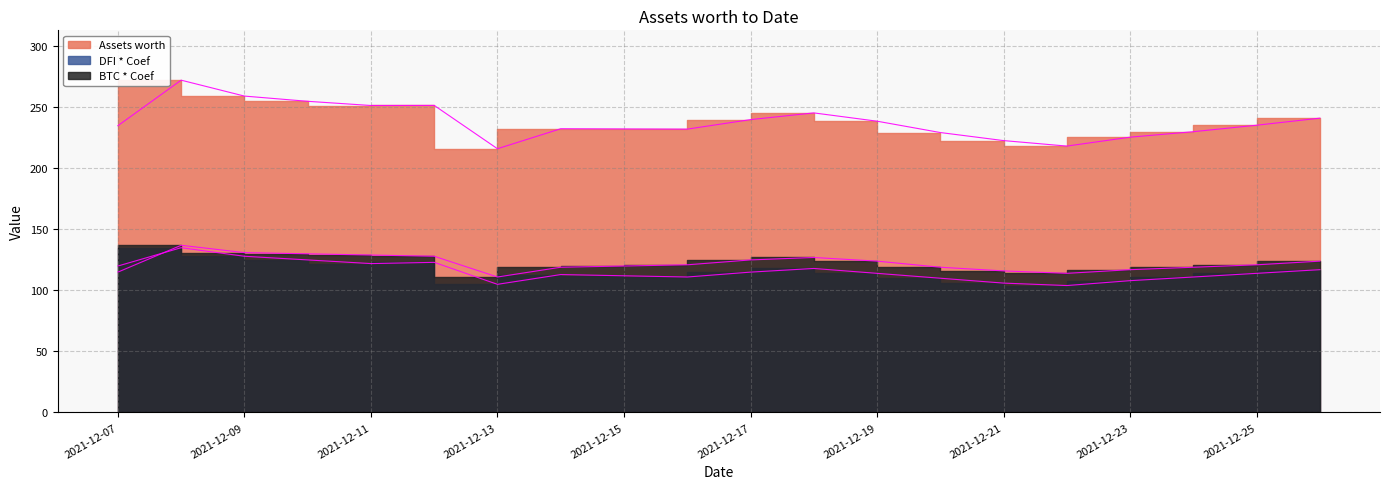

How many lines are shown in the chart?

3